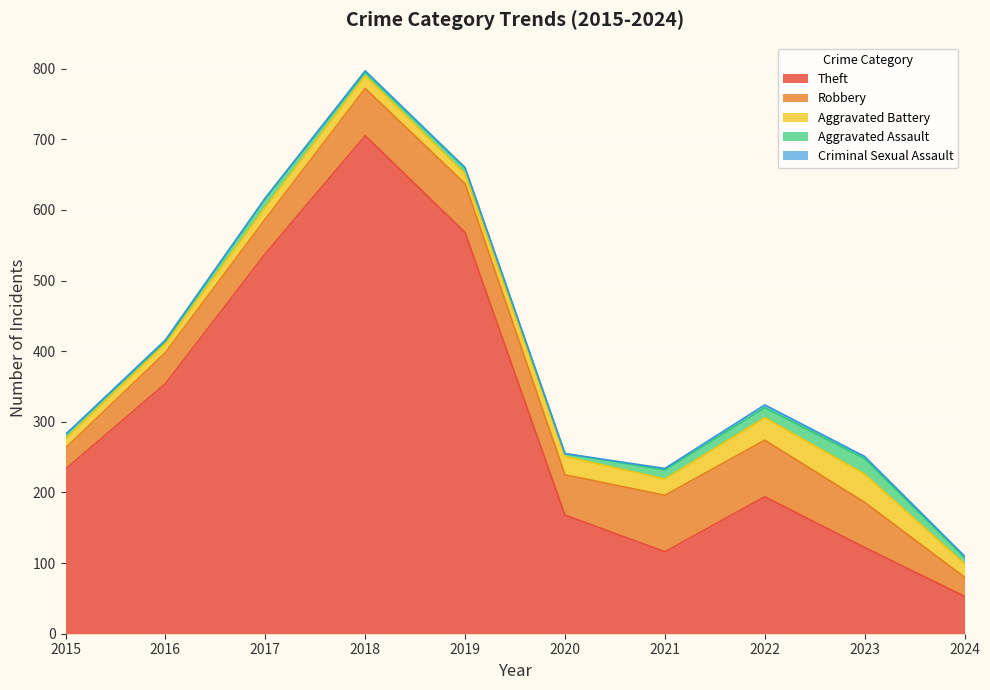

Reading left to right, extract all data points from this chart.

Theft: 2015=233	2016=354	2017=538	2018=705	2019=568	2020=168	2021=116	2022=194	2023=122	2024=53
Robbery: 2015=30	2016=44	2017=49	2018=67	2019=69	2020=57	2021=80	2022=80	2023=64	2024=27
Aggravated Battery: 2015=13	2016=13	2017=17	2018=18	2019=14	2020=26	2021=23	2022=32	2023=40	2024=19
Aggravated Assault: 2015=6	2016=3	2017=12	2018=5	2019=8	2020=4	2021=13	2022=14	2023=22	2024=9
Criminal Sexual Assault: 2015=0	2016=2	2017=1	2018=2	2019=1	2020=0	2021=2	2022=4	2023=3	2024=2